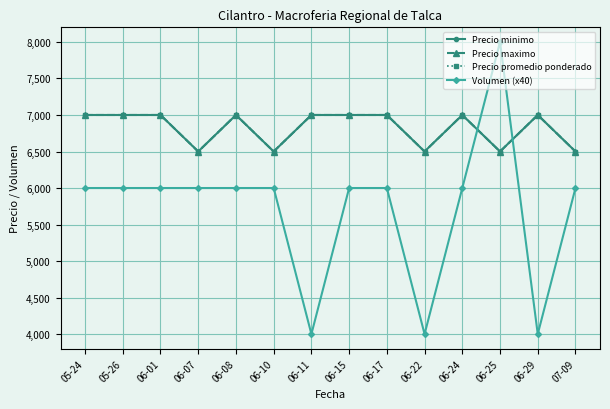

At how many categories does at least one series exceed 6025?

14